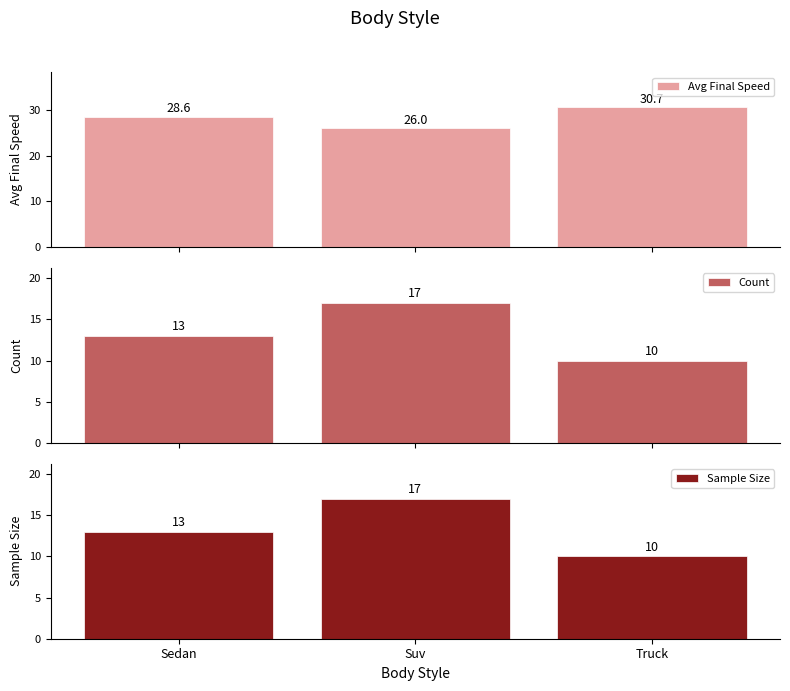

What is the spread (max minus min) of values at Suv?

9.0